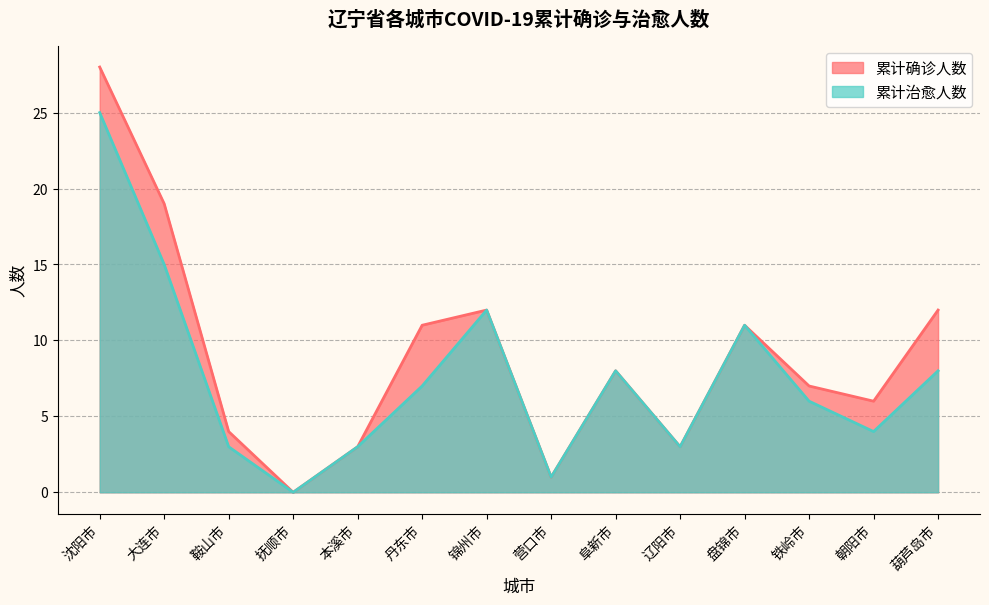

What is the difference between the second highest and minimum values in the 累计治愈人数 series?

15